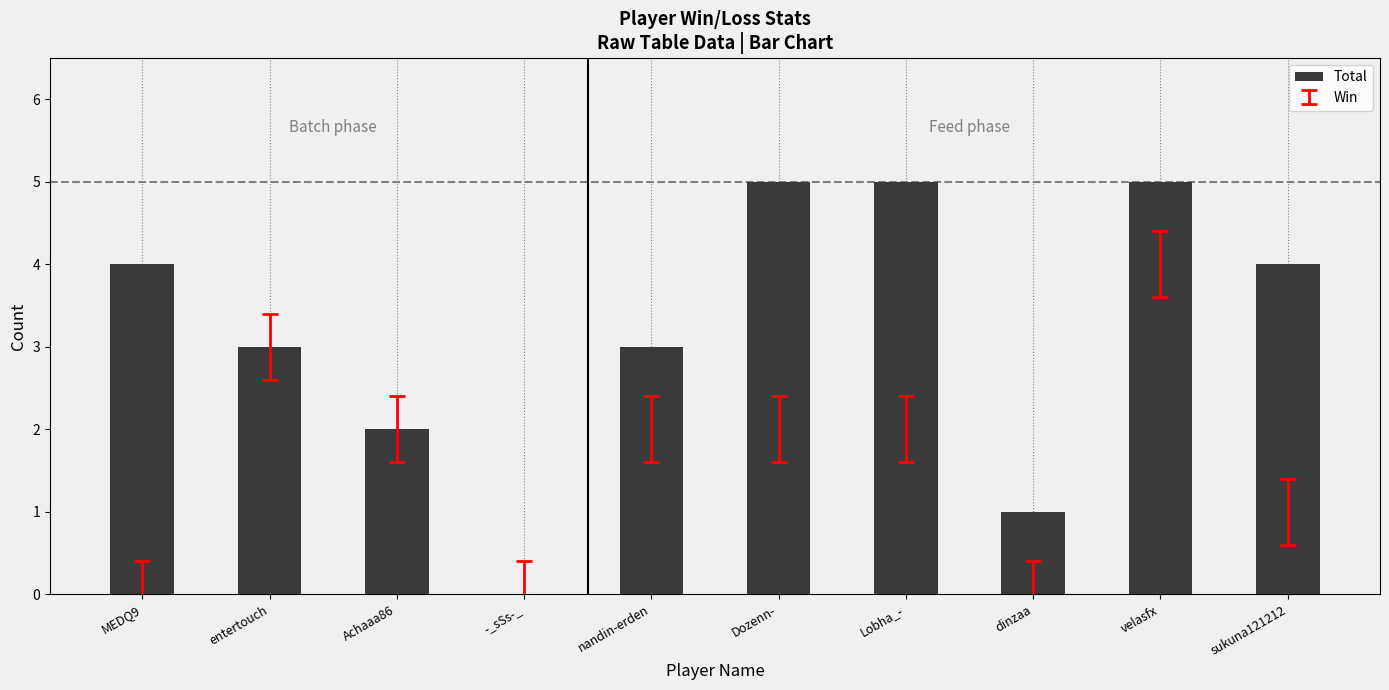

What is the greatest value displayed?

5